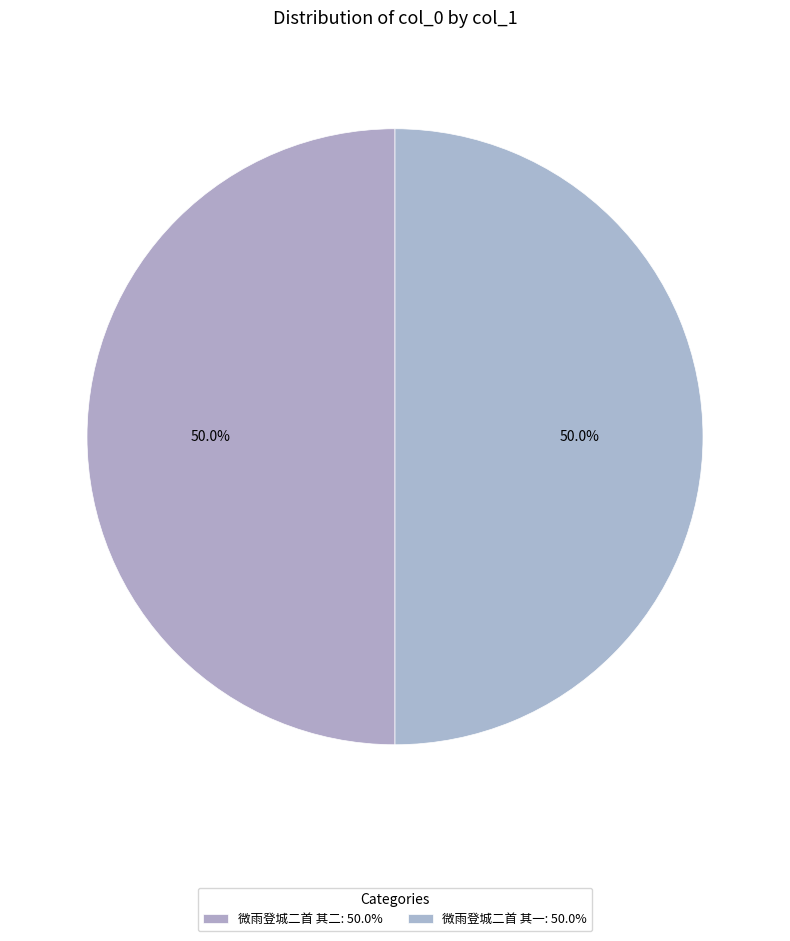

How many segments does this pie chart have?

2